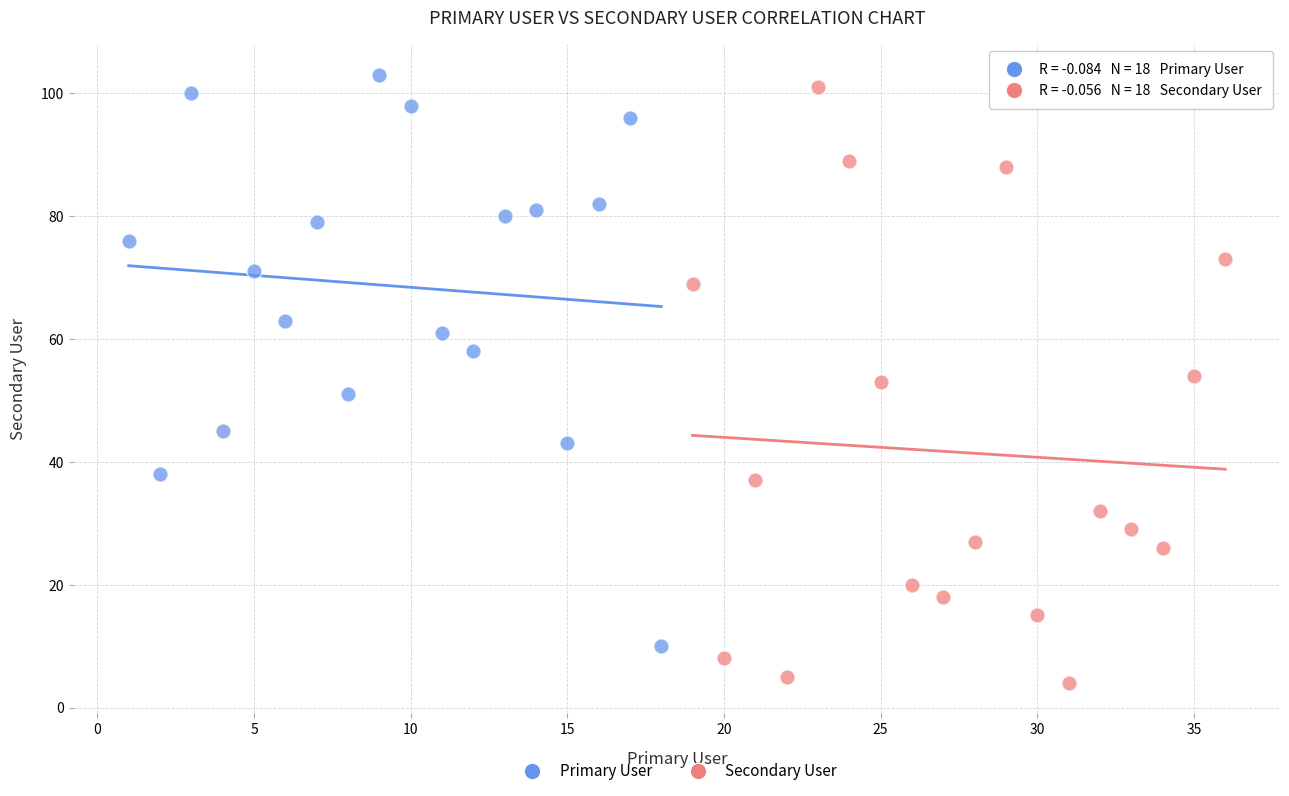

Which series reaches the maximum Y coordinate?

Primary User